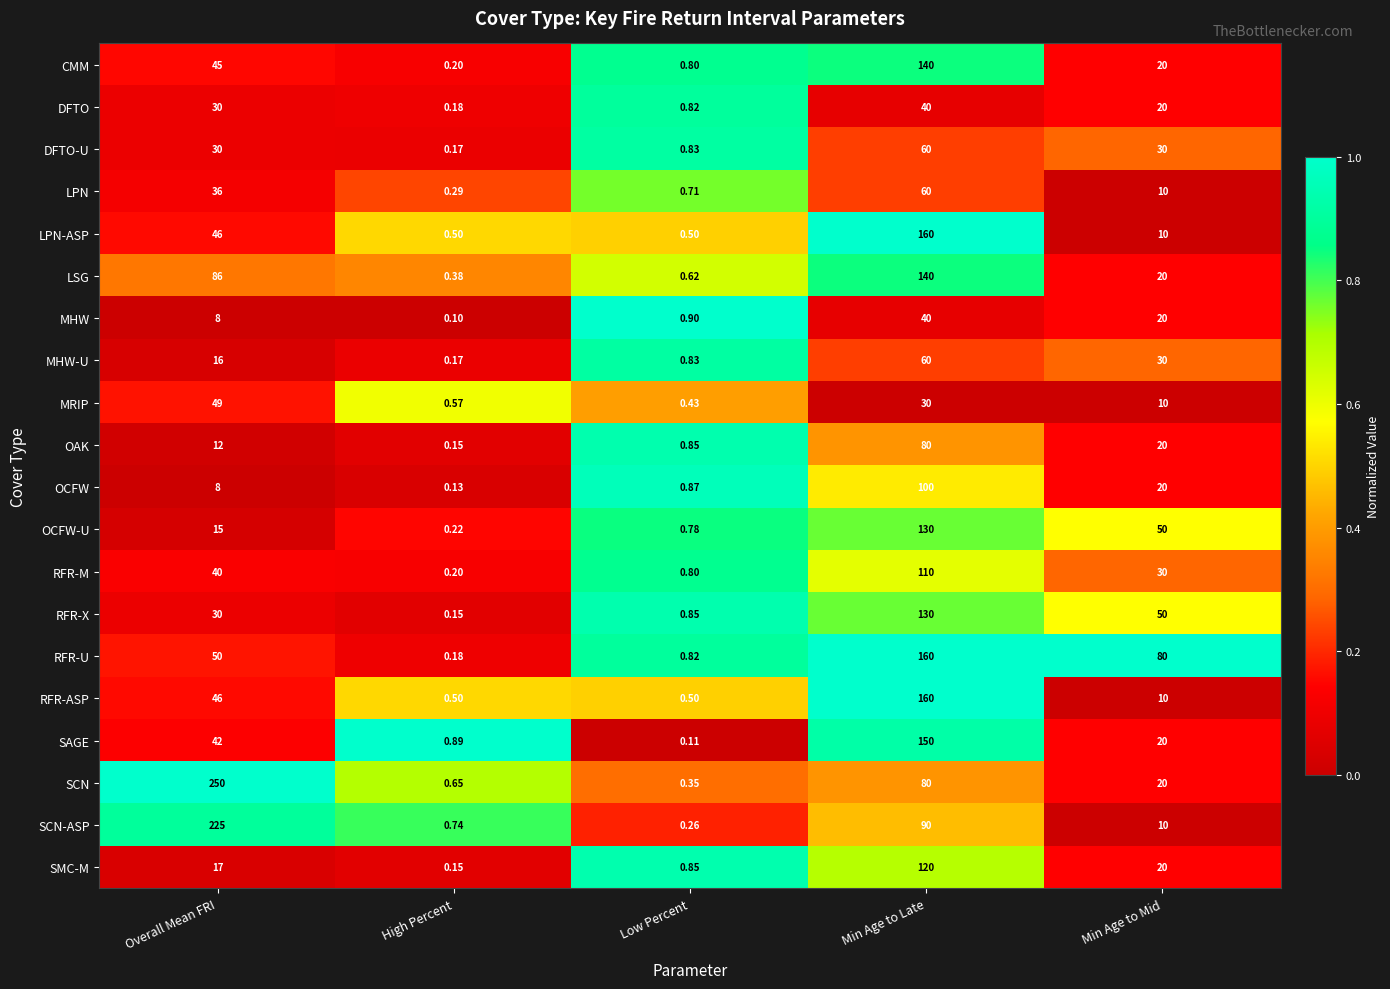

Which series has the widest spread of values?

SCN